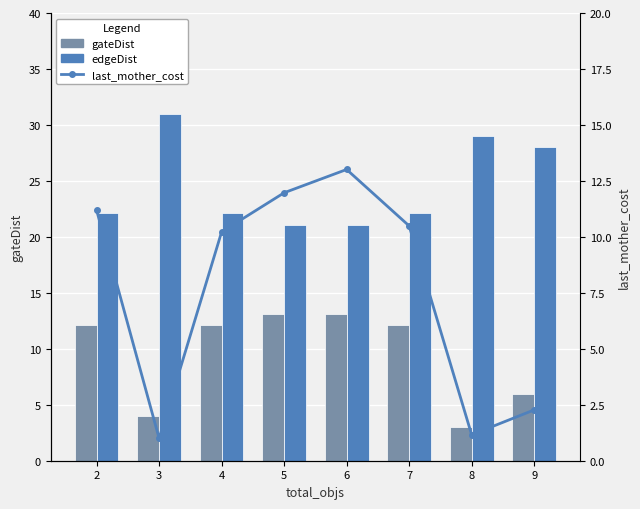

The value of last_mother_cost at 4 is 10.2. True or false?

True